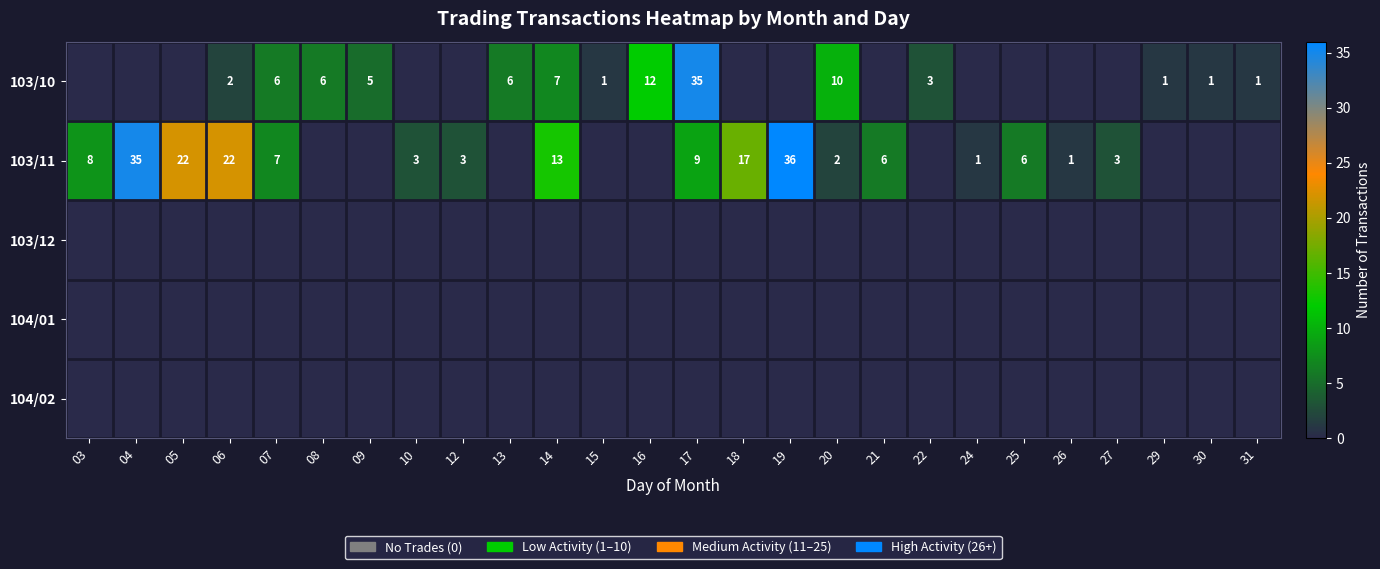

What is the difference between the 103/10 values at 20 and 13?

4